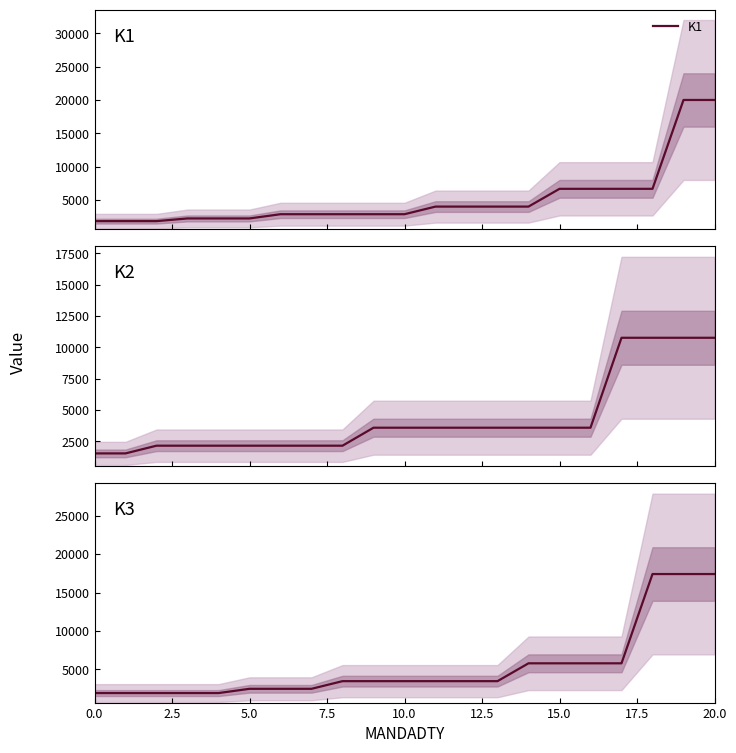

How many categories are shown in the chart?

21